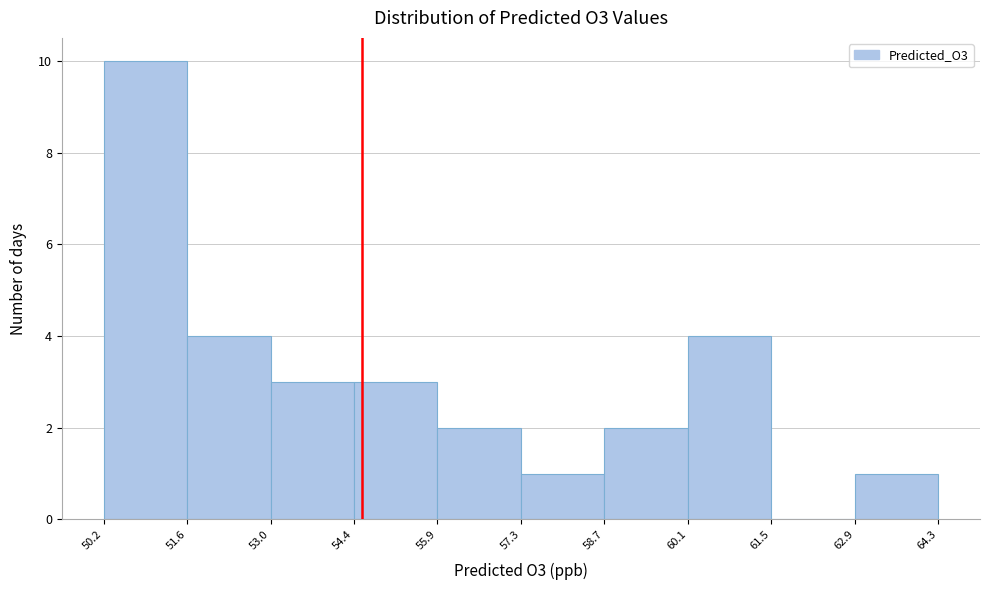

Reading left to right, transcribe this chart: for each bar, give the range it covers on the x-axis and its height. The values are not printed on the chart, so give them approximately, as read against the axis.

50.2 to 51.6: 10
51.6 to 53.0: 4
53.0 to 54.4: 3
54.4 to 55.9: 3
55.9 to 57.3: 2
57.3 to 58.7: 1
58.7 to 60.1: 2
60.1 to 61.5: 4
61.5 to 62.9: 0
62.9 to 64.3: 1